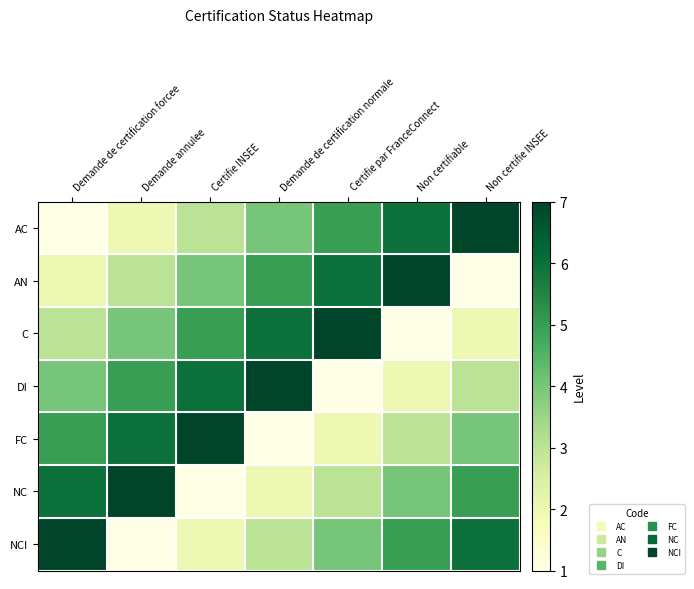

At Certifie par FranceConnect, list the series in order from smallest to largest.

DI, FC, NC, NCI, AC, AN, C